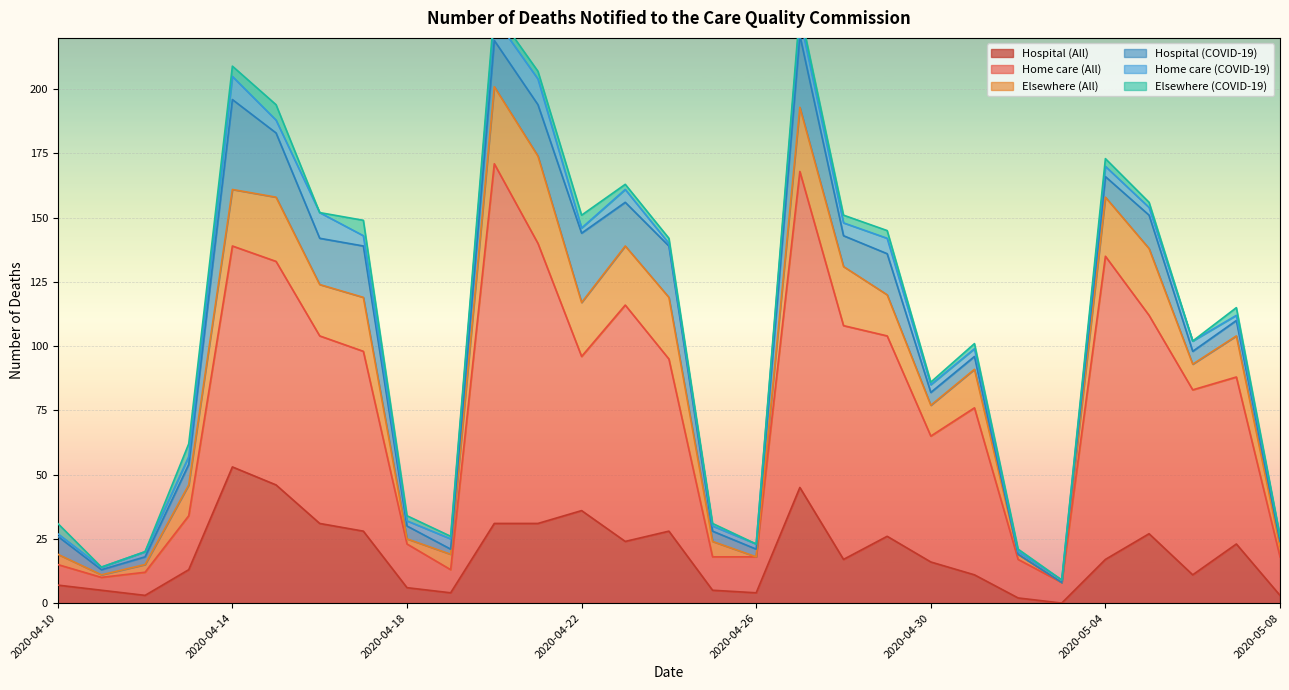

The value of Home care (All) at 2020-05-08 is 7. True or false?

False